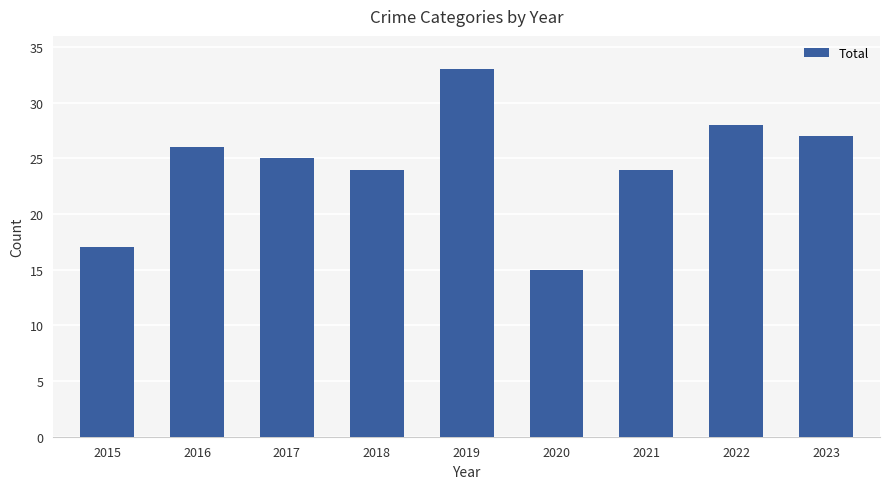

What is the difference between the second highest and second lowest values?

11